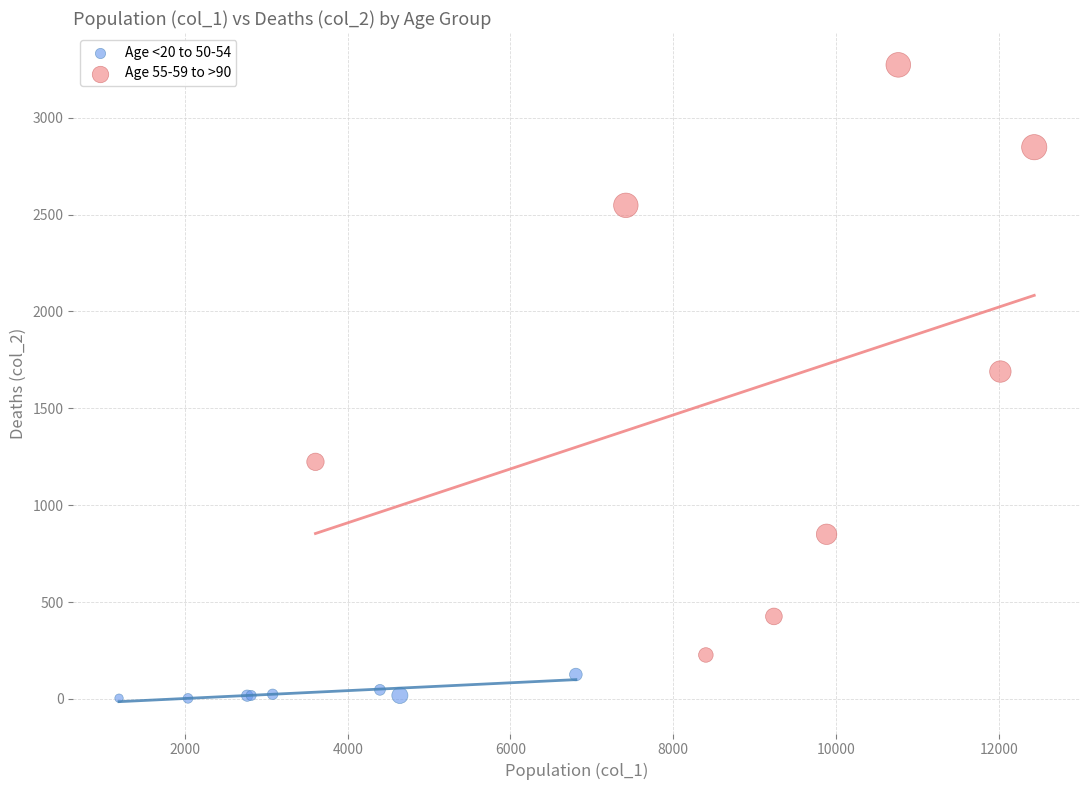

Which series contains the lowest Y value?

Age <20 to 50-54